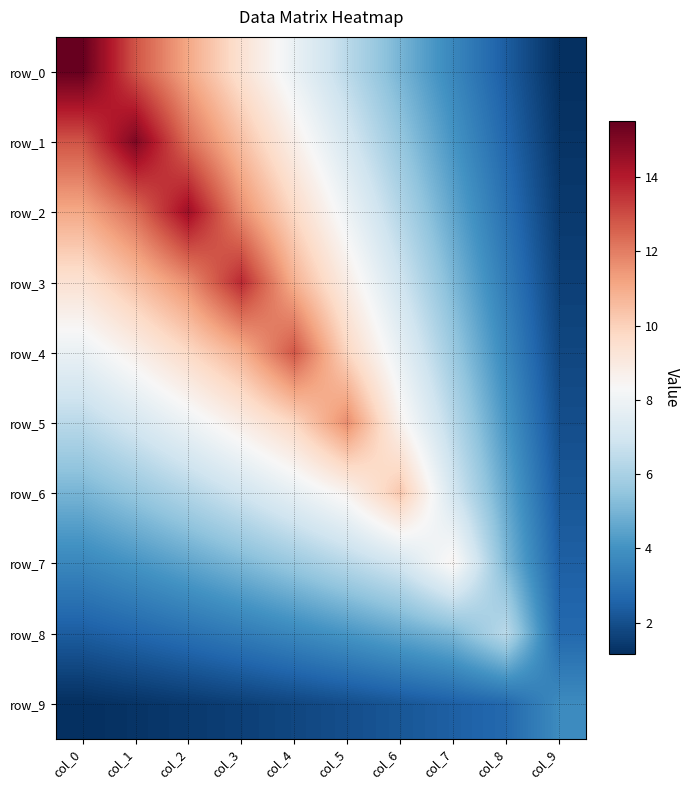

Rank the series by their maximum value, from highest to lowest.

row_0, row_1, row_2, row_3, row_4, row_5, row_6, row_7, row_8, row_9